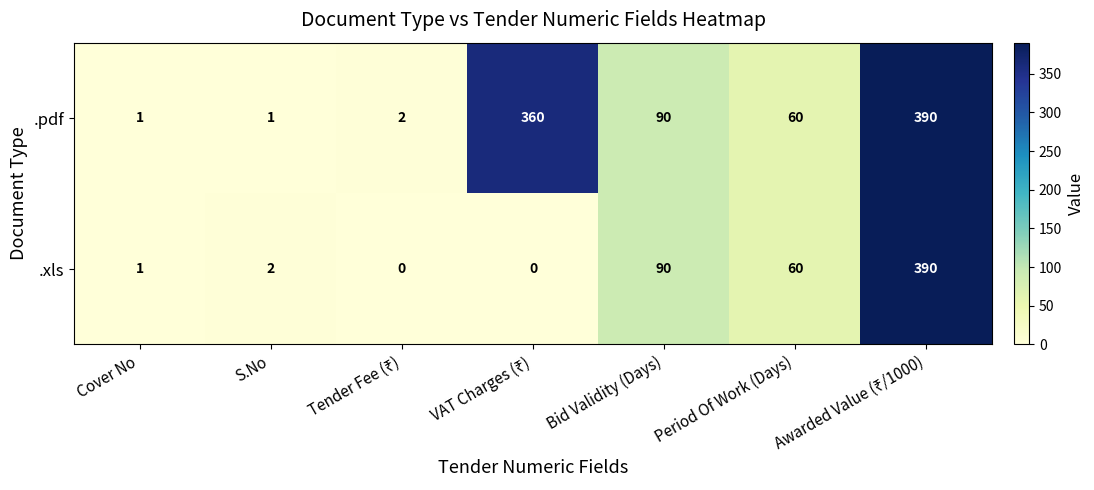

What is the sum of the .pdf values at Bid Validity (Days) and Cover No?

91